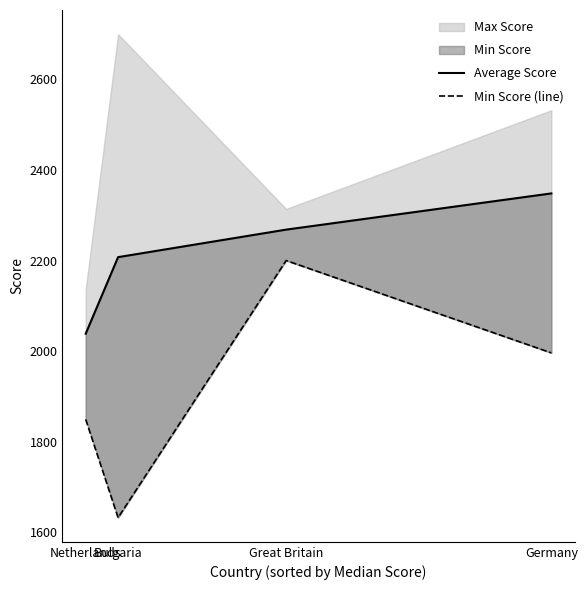

What is the sum of the Min Score (line) values at Bulgaria and Germany?

3628.0